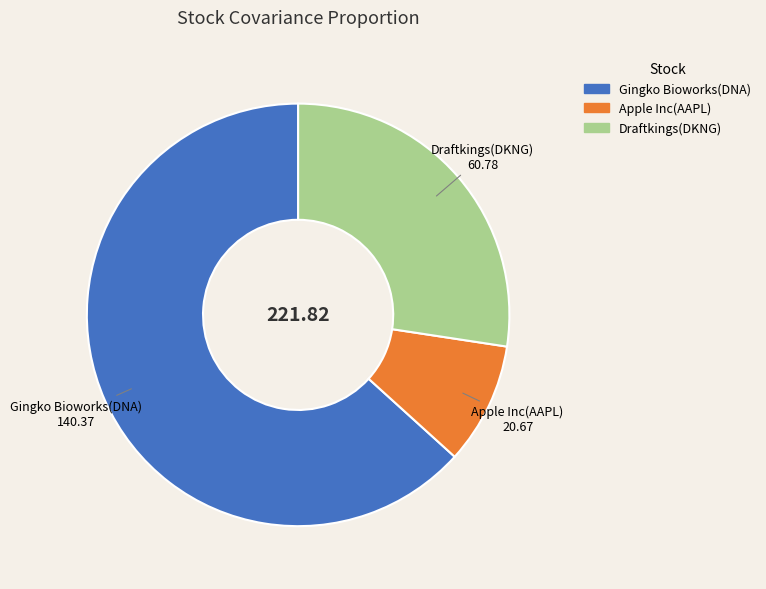

True or false: Apple Inc(AAPL) accounts for 1% of the total.

False